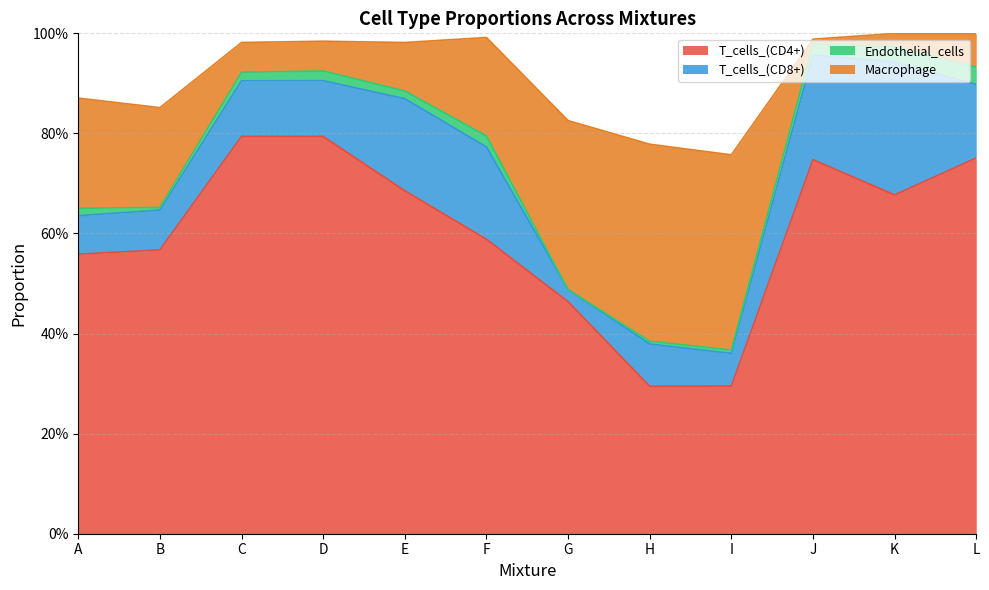

Is the value of T_cells_(CD4+) at H greater than the value of Macrophage at H?

No